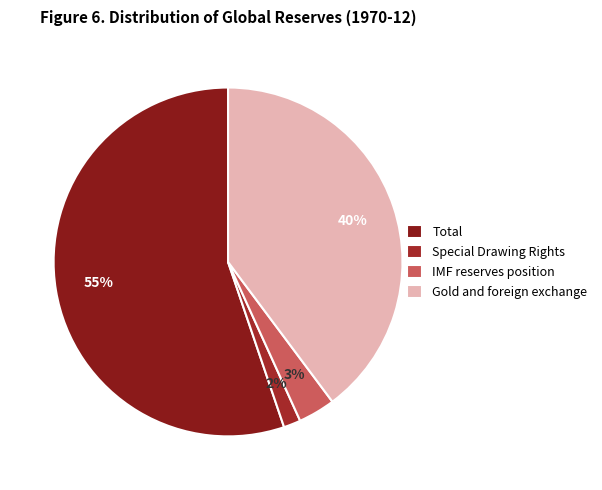

How many segments does this pie chart have?

4